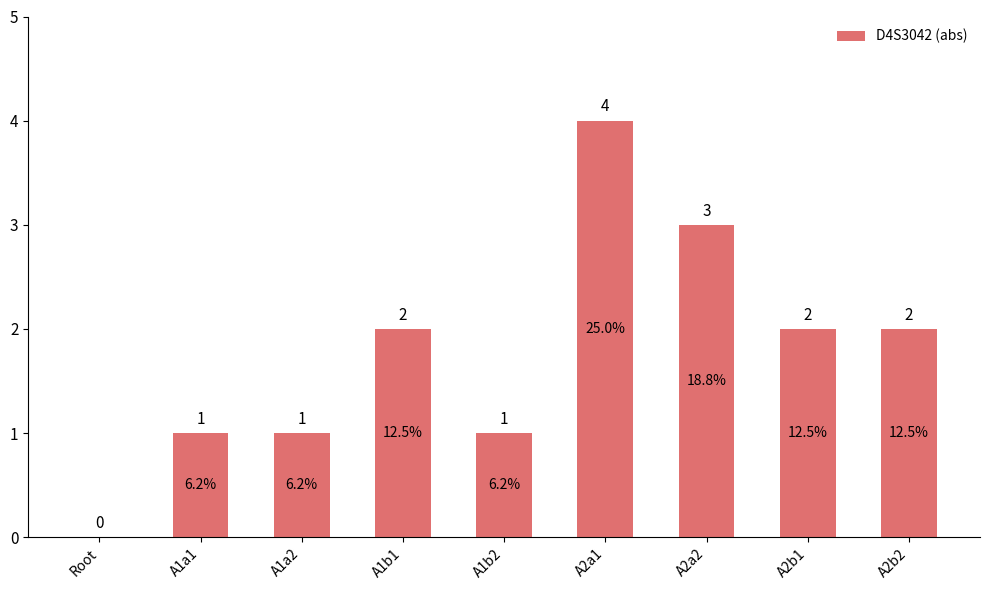

What is the difference between the values at Root and A2b1?

2